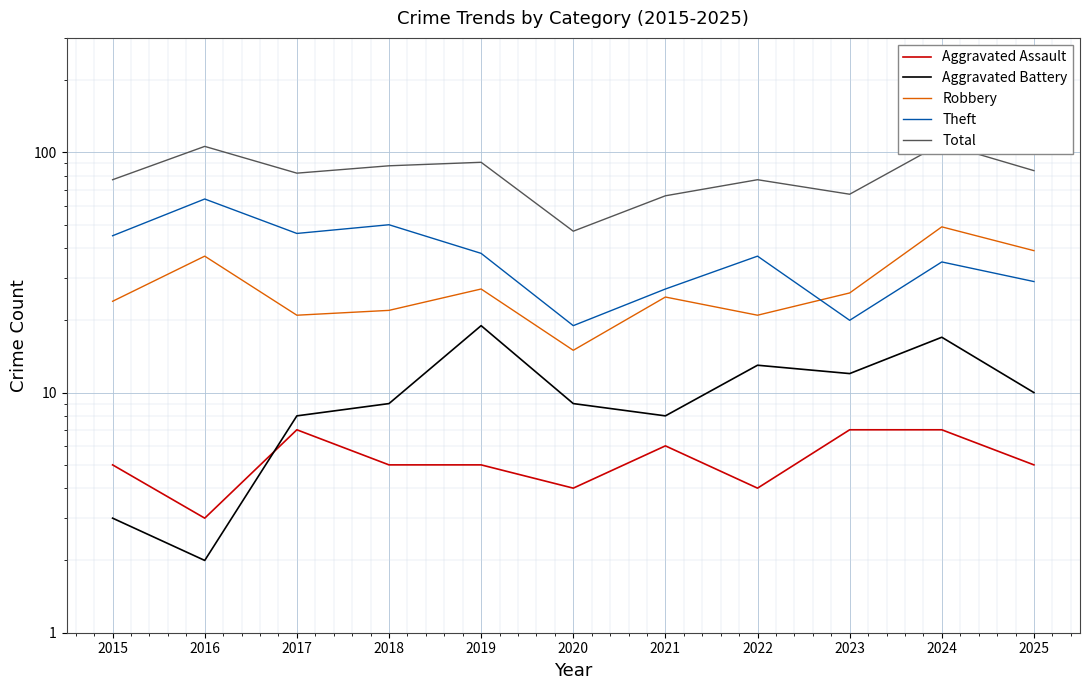

What is the value of the Aggravated Battery point at the 9th from the left?

12